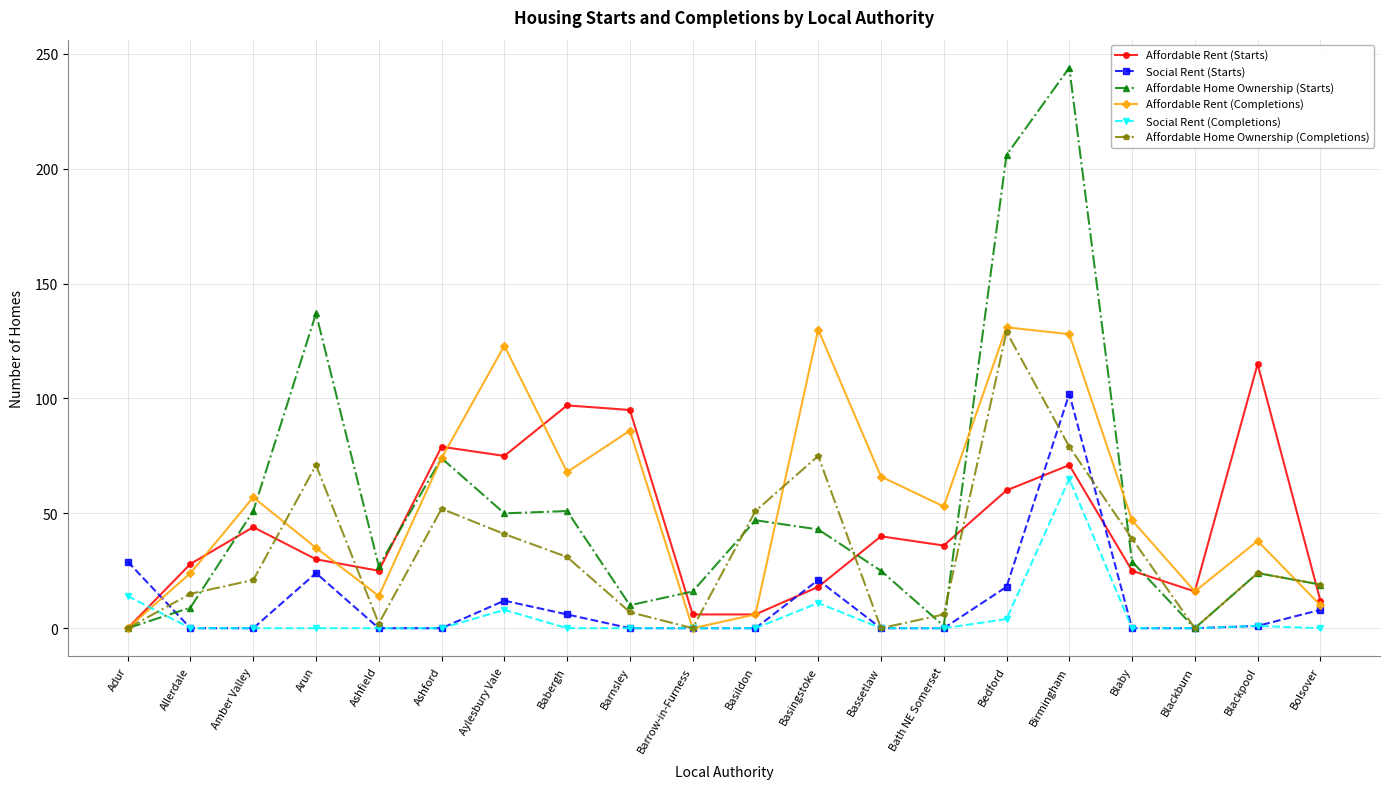

At which category is the sum across all series the highest?

Birmingham